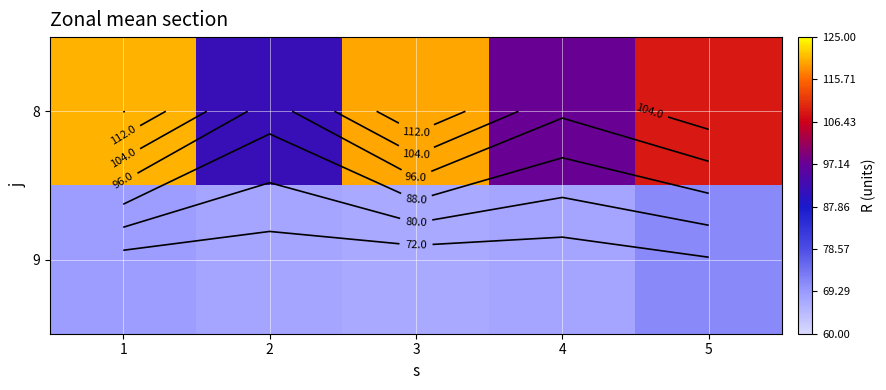

What is the maximum value shown in the chart?

120.3